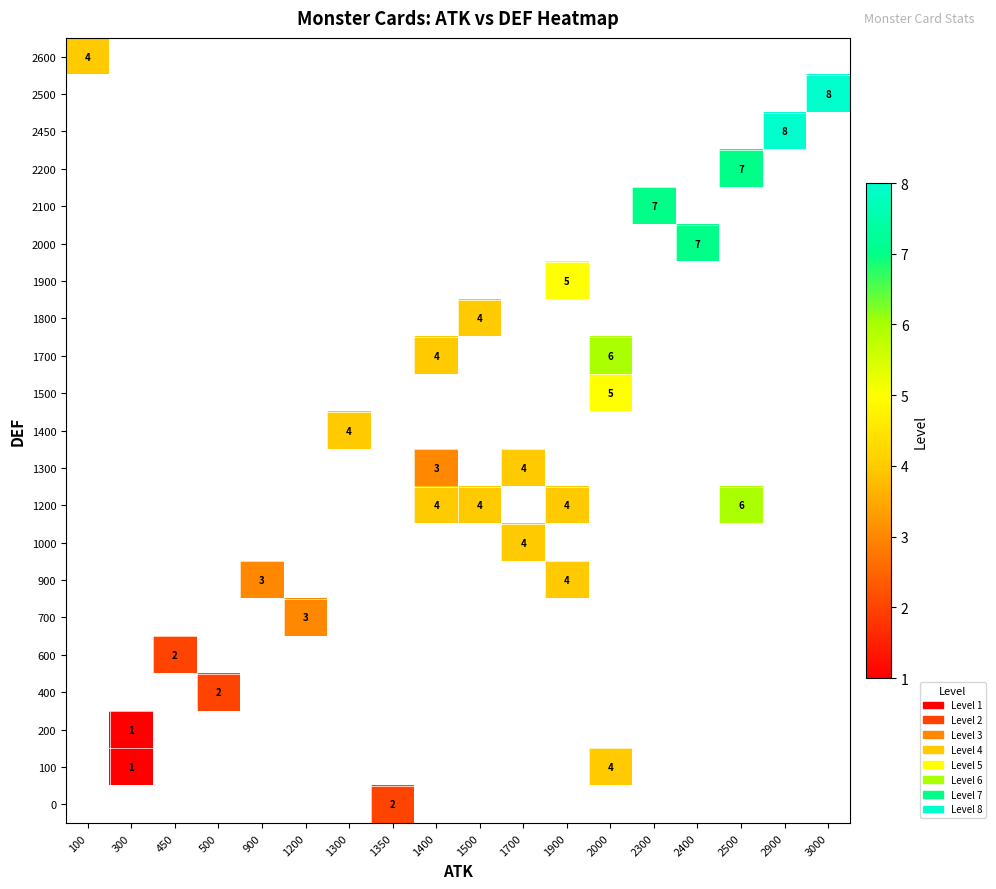

What is the greatest value displayed?

8.0